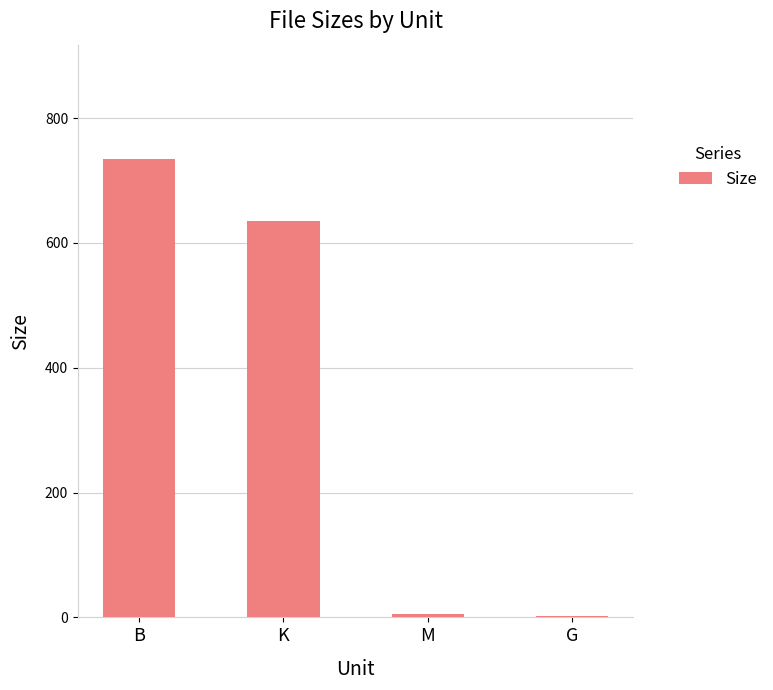

Which has a higher value, G or B?

B